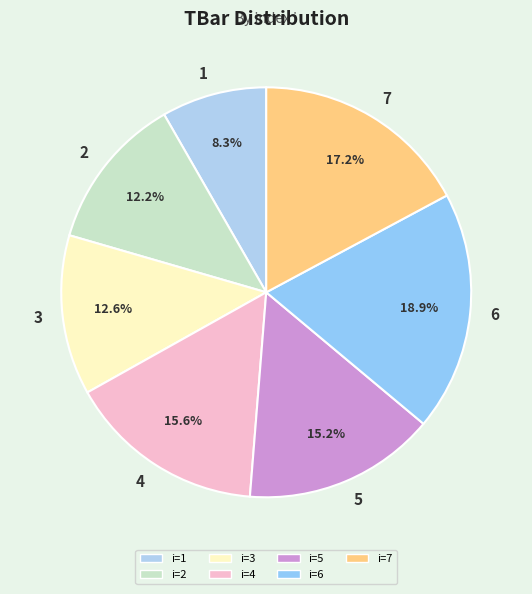

Does 5 represent more than half of the total?

No